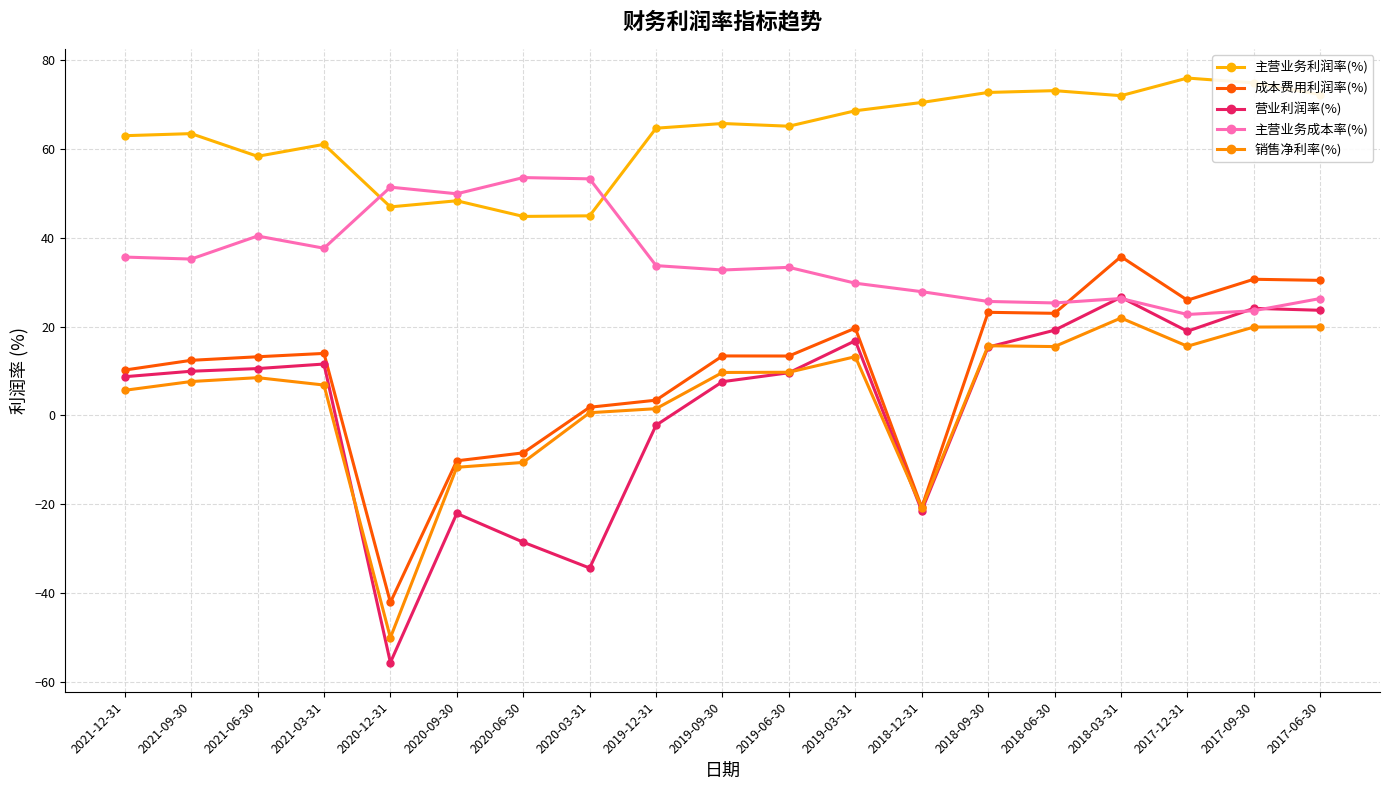

True or false: 主营业务利润率(%) and 成本费用利润率(%) cross at least once.

False